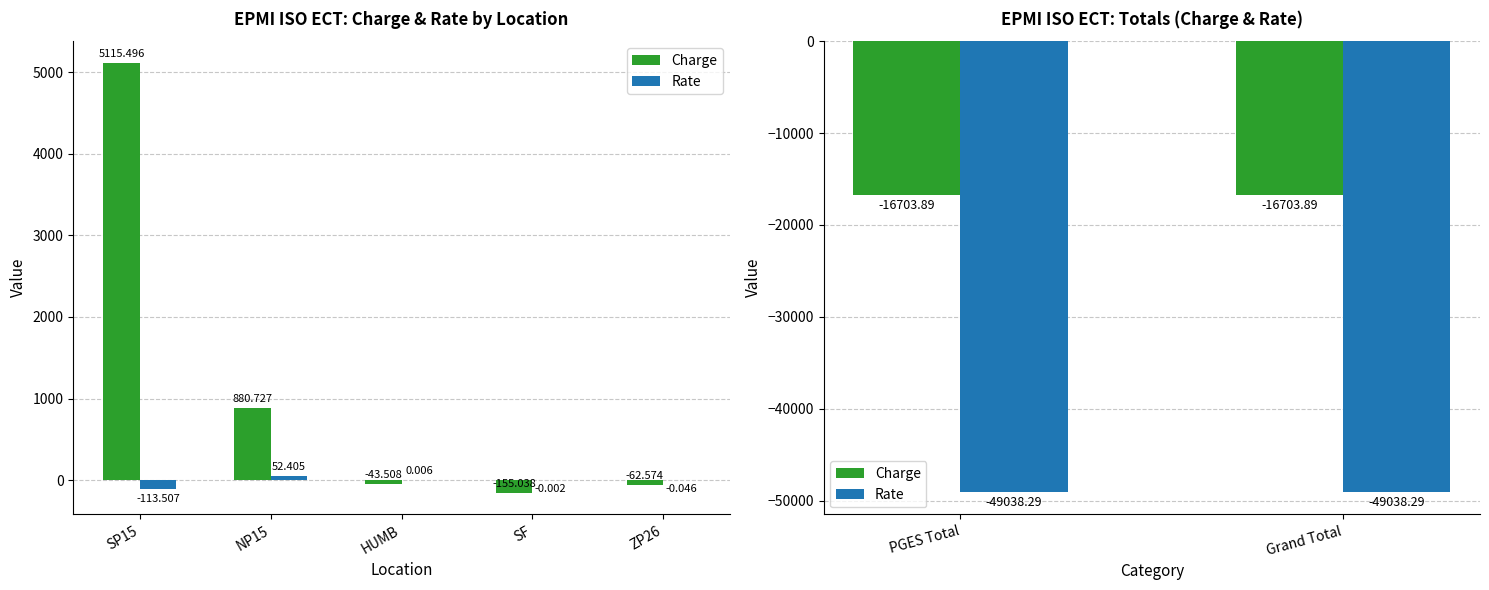

Are the bars grouped side by side (vs. stacked)?

Yes